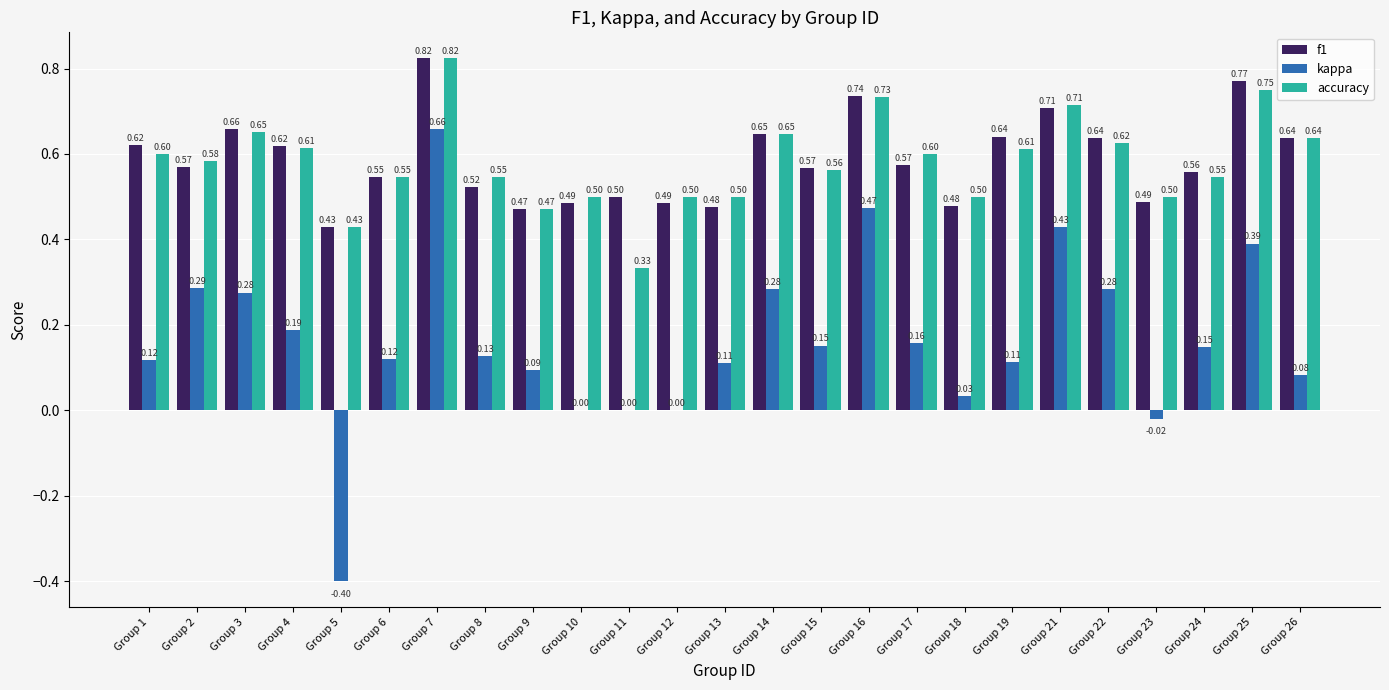

True or false: f1 has a value of 0.6 at Group 15.

True